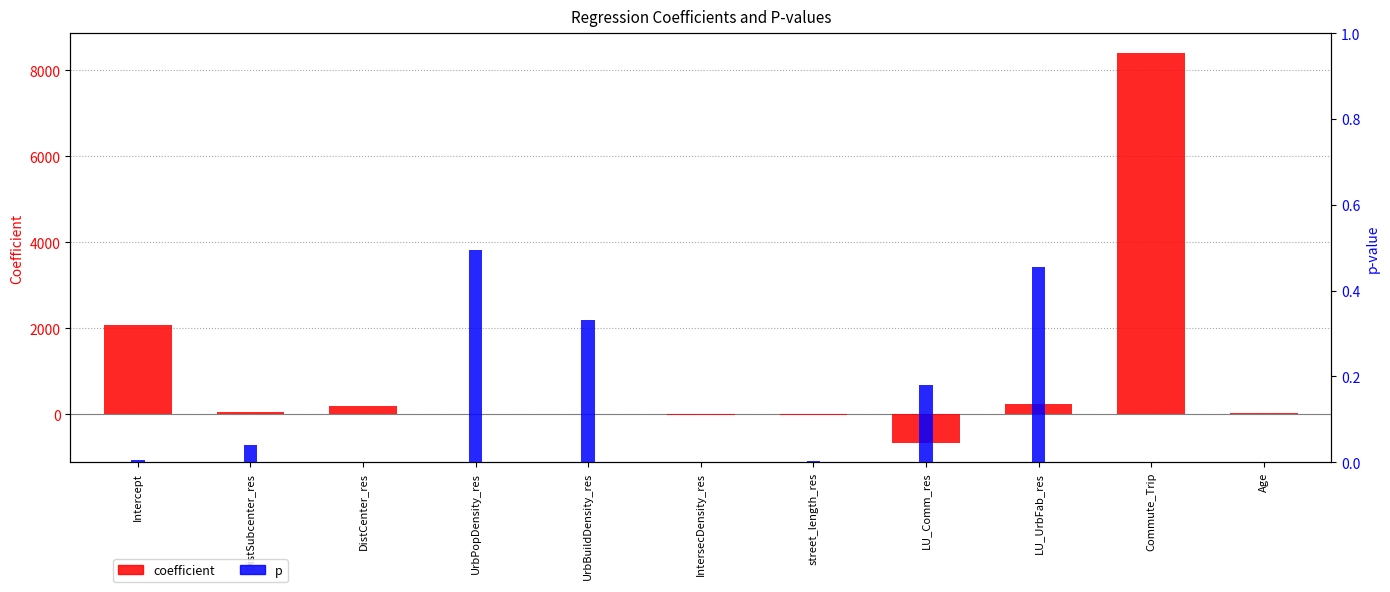

Reading left to right, extract all data points from this chart.

coefficient: Intercept=2084.2	DistSubcenter_res=54.8	DistCenter_res=204.7	UrbPopDensity_res=-0.0	UrbBuildDensity_res=-0.0	IntersecDensity_res=-21.3	street_length_res=-7.3	LU_Comm_res=-658.3	LU_UrbFab_res=239.6	Commute_Trip=8406.8	Age=29.3
p: Intercept=0.0	DistSubcenter_res=0.0	DistCenter_res=0.0	UrbPopDensity_res=0.5	UrbBuildDensity_res=0.3	IntersecDensity_res=0.0	street_length_res=0.0	LU_Comm_res=0.2	LU_UrbFab_res=0.5	Commute_Trip=0.0	Age=0.0